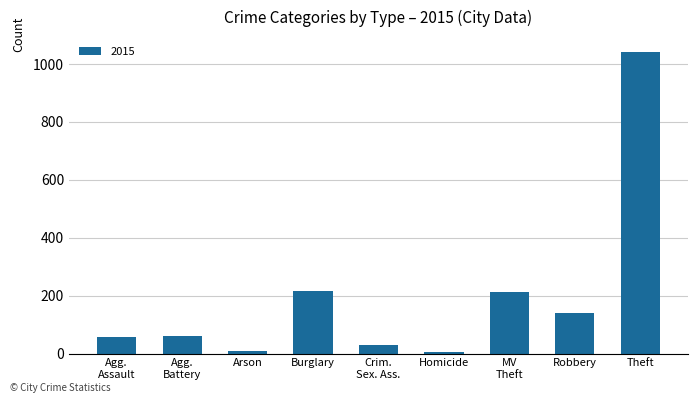

What is the average value?

196